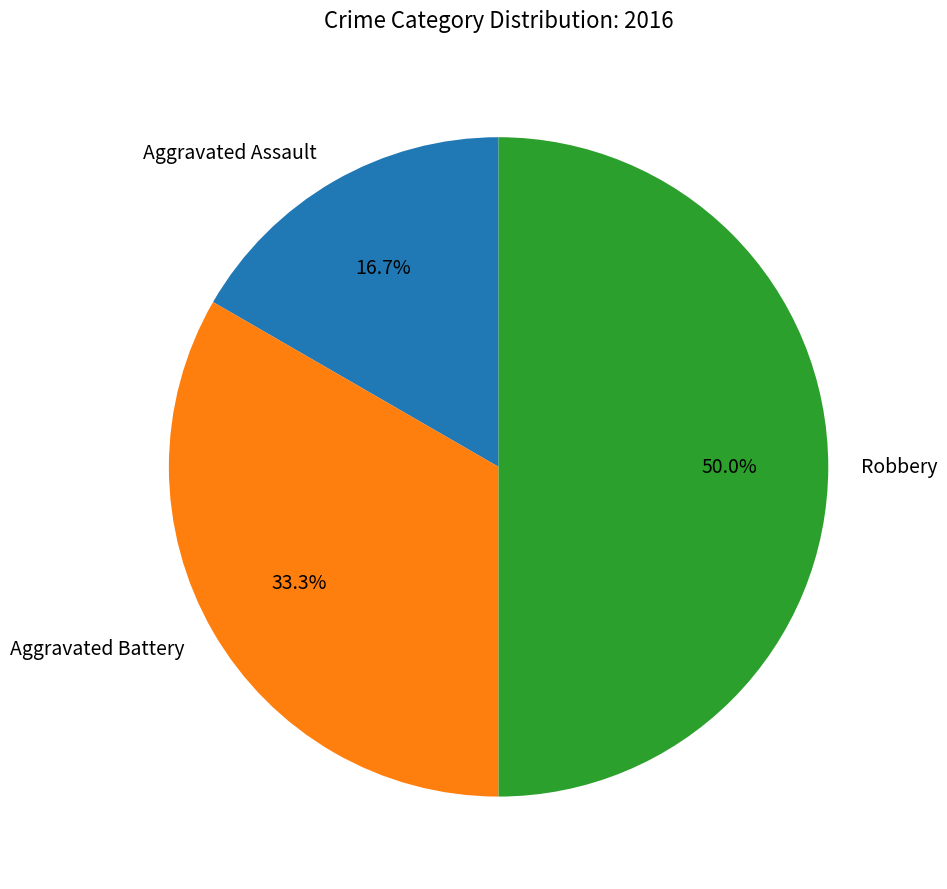

To the nearest percent, what is the difference between the largest and smallest slice percentages?

33%